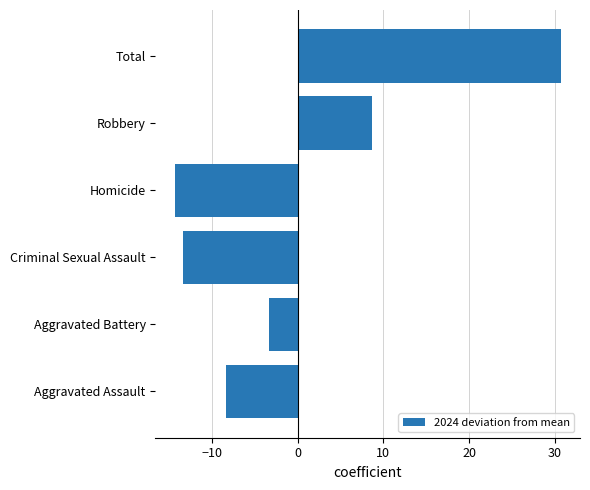

Where is the data nearest to the value 8?

Robbery